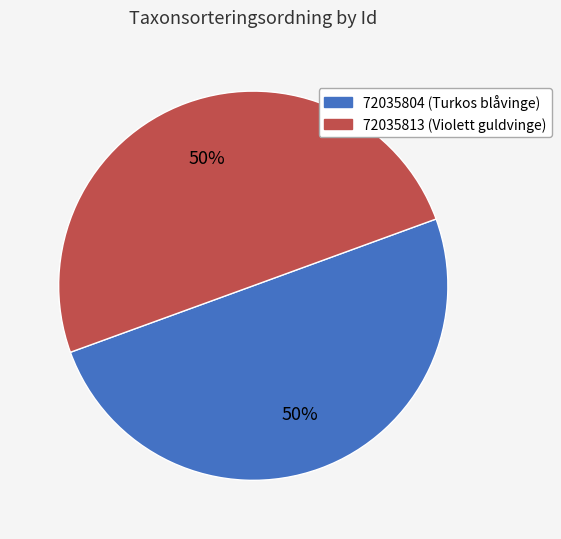

Approximately how many times larger is the value at 72035804 (Turkos blåvinge) compared to 72035813 (Violett guldvinge)?

1.0